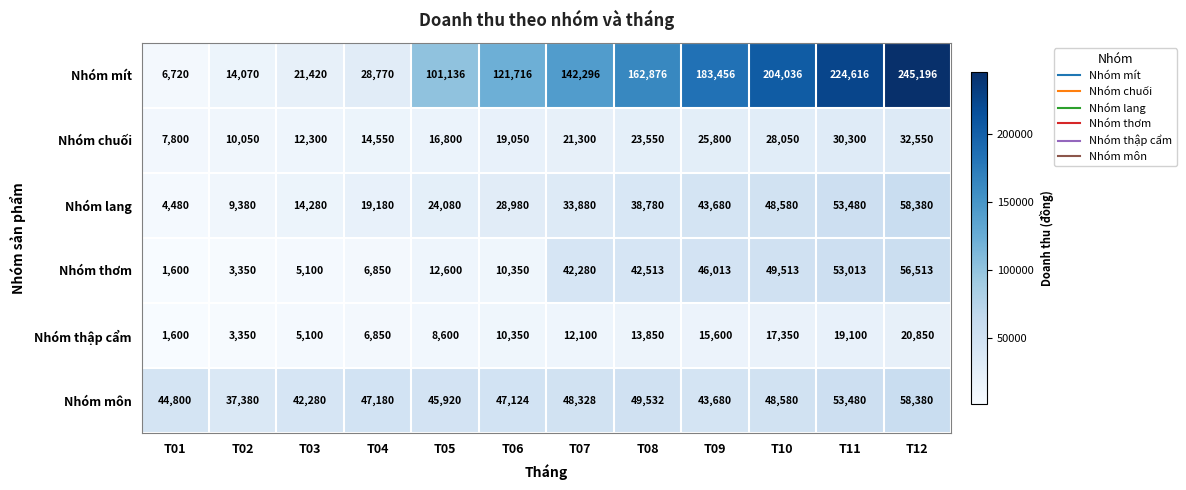

Which series has the largest range (max minus min)?

Nhóm mít